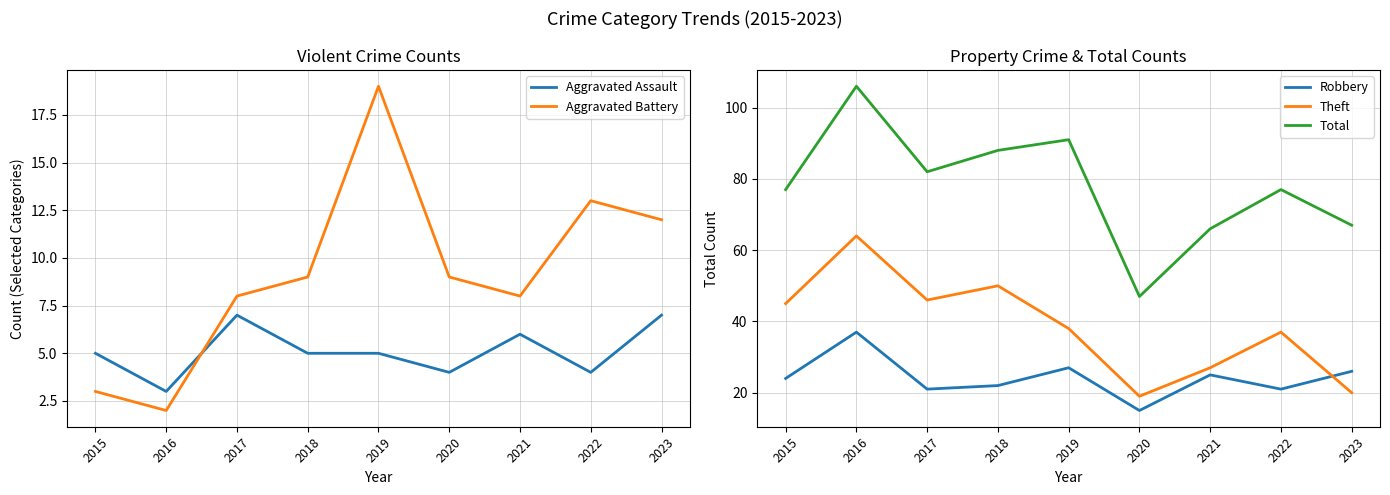

List the series in order of their peak value, lowest first.

Aggravated Assault, Aggravated Battery, Robbery, Theft, Total